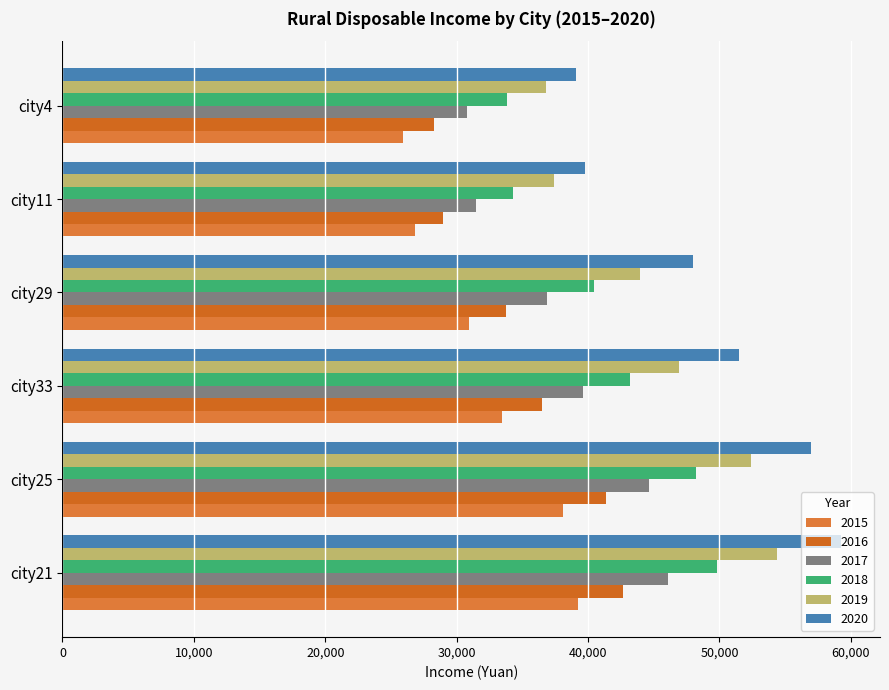

How many distinct data groups are displayed?

6